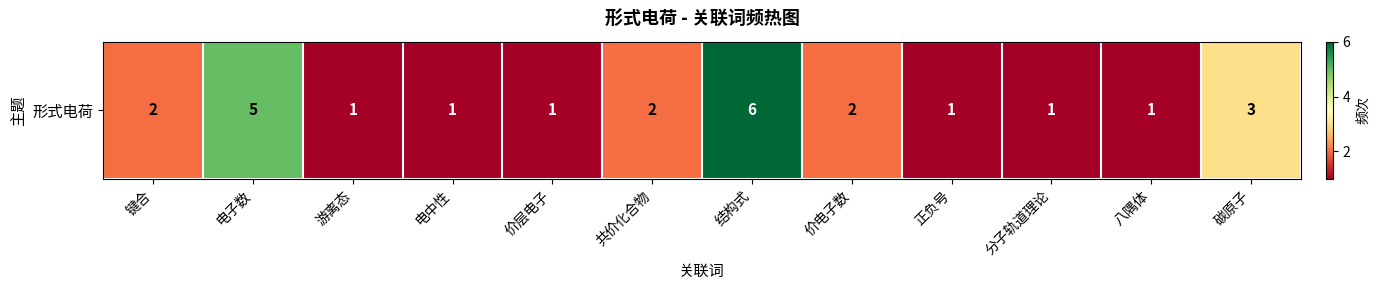

What is the difference between the values at 碳原子 and 结构式?

3